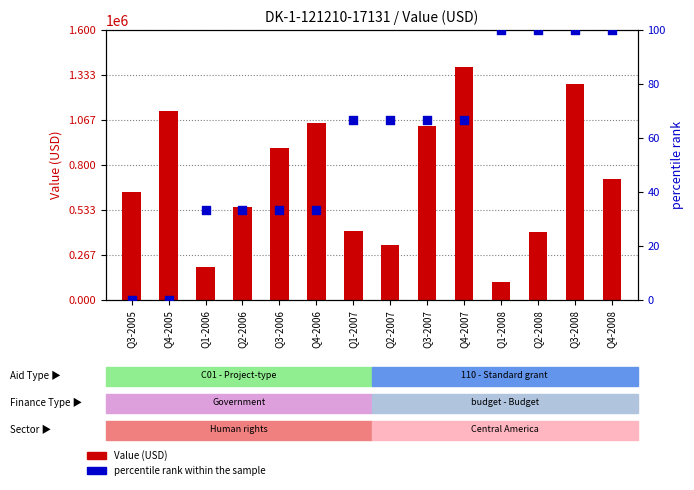

What are all the series names shown in the legend?

Value (USD), percentile rank within the sample